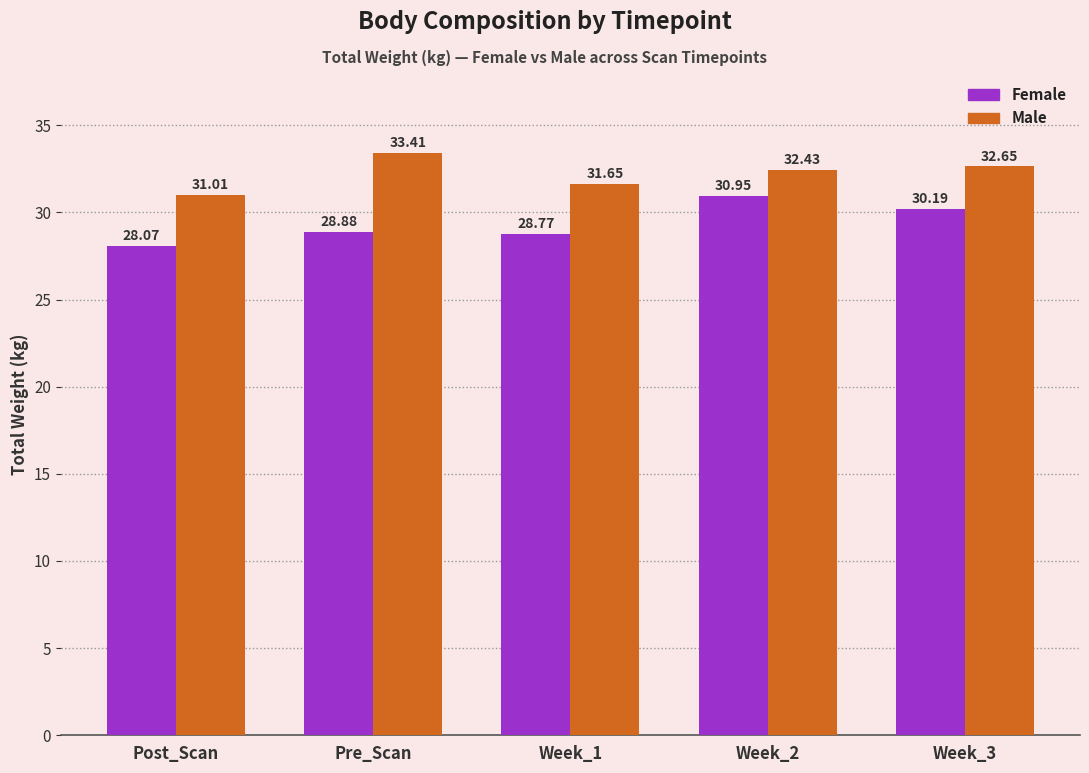

Rank the categories by Male value from highest to lowest.

Pre_Scan, Week_3, Week_2, Week_1, Post_Scan